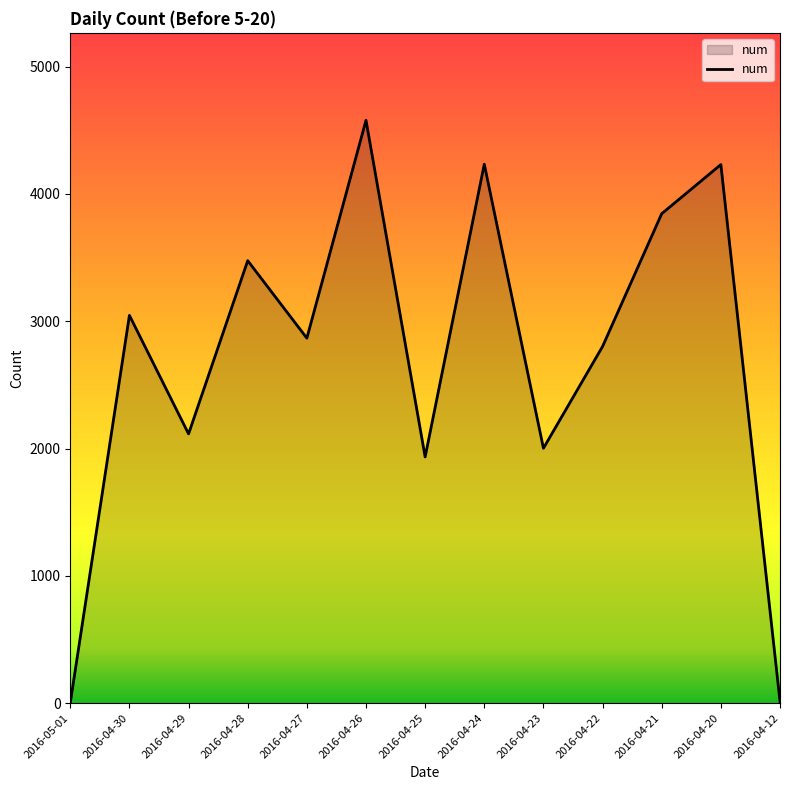

The value at 2016-04-23 is 1091. True or false?

False